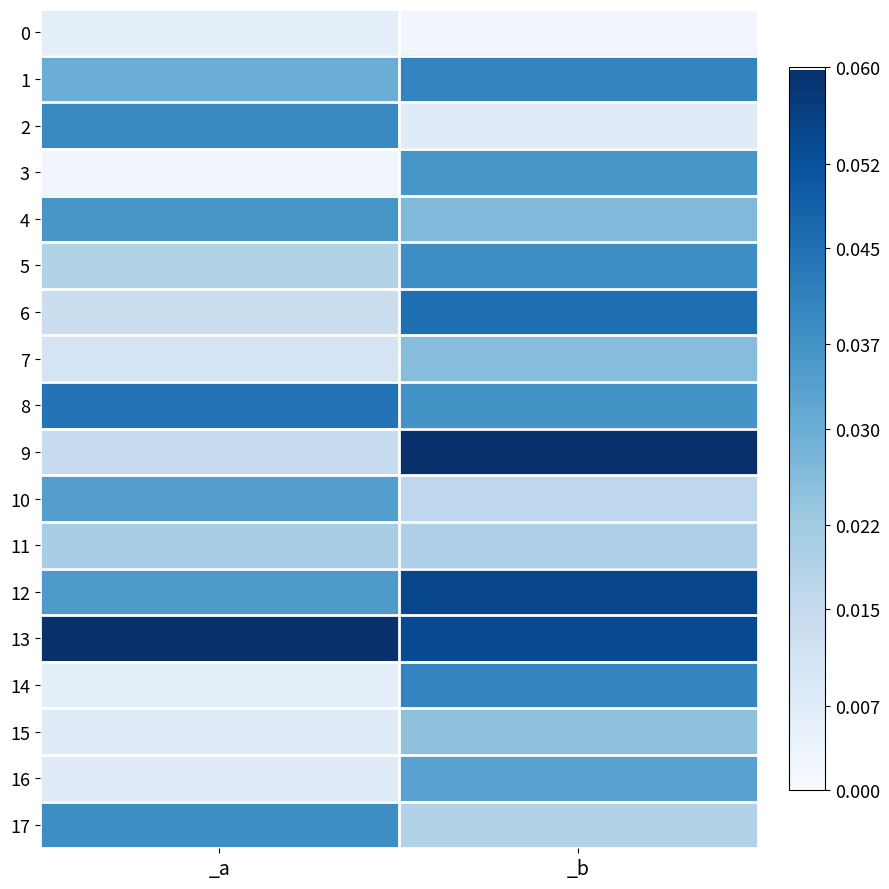

Which has a higher value, _b or _a?

_a